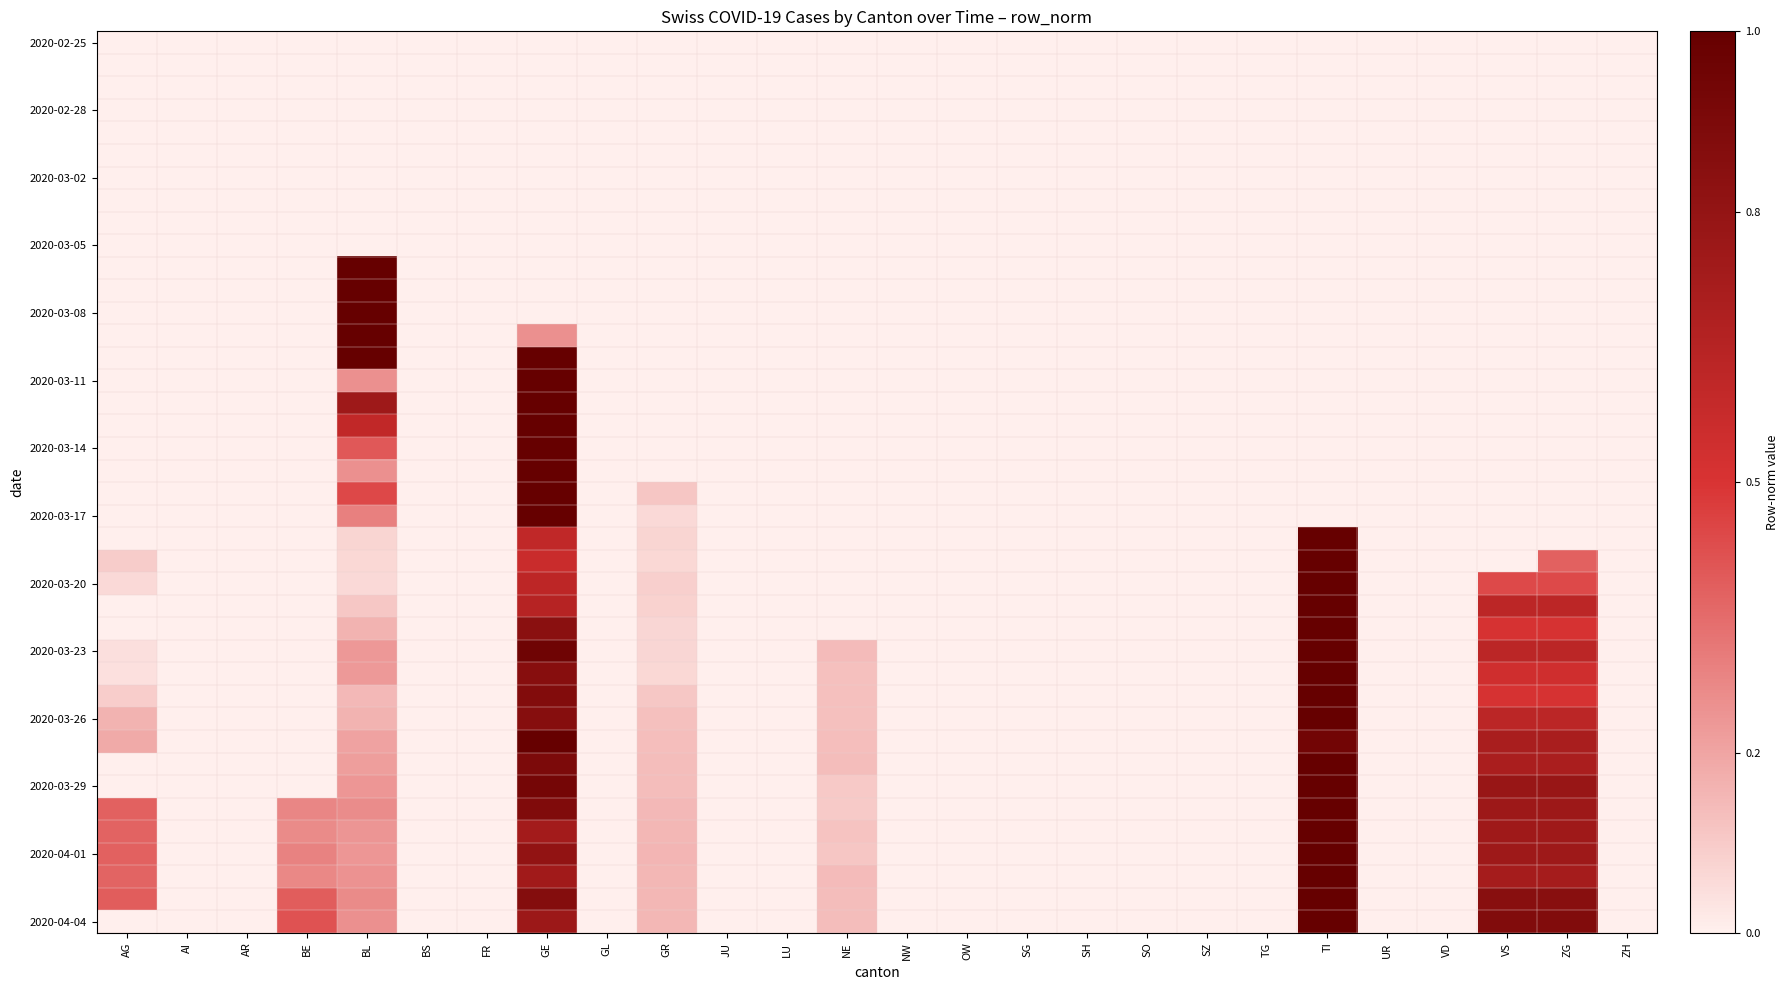

Which has a higher value, ZH or JU?

ZH